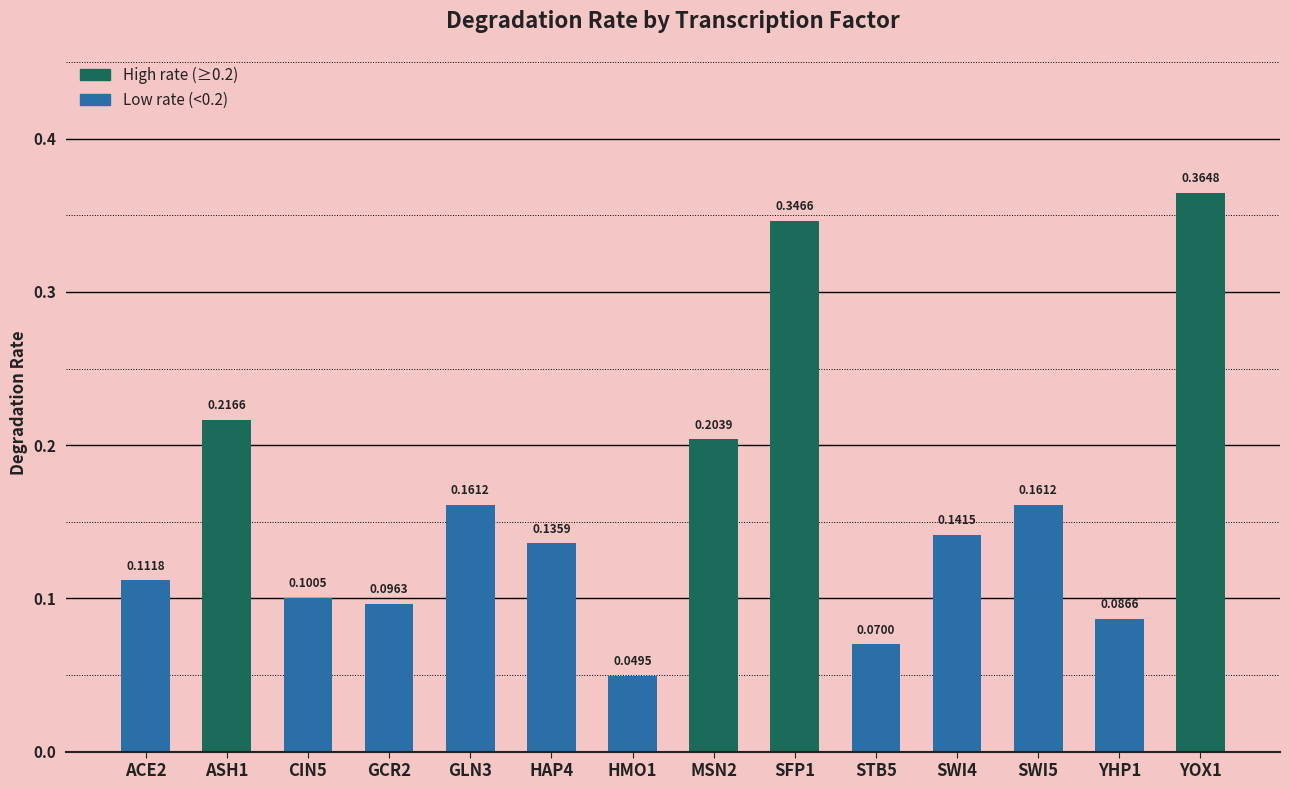

What is the label of the 12th bar from the left?

SWI5